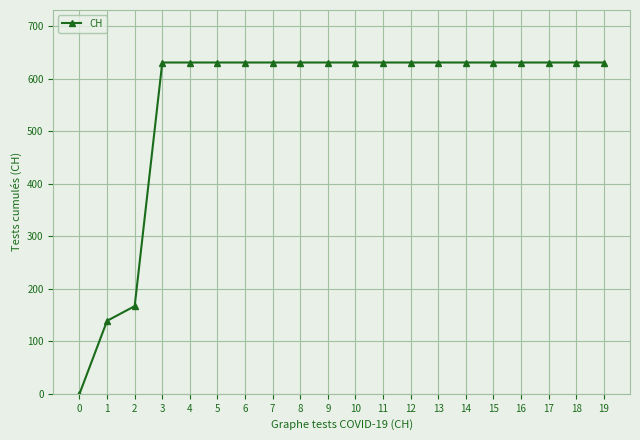

What is the sum of the values at 11 and 10?

1262